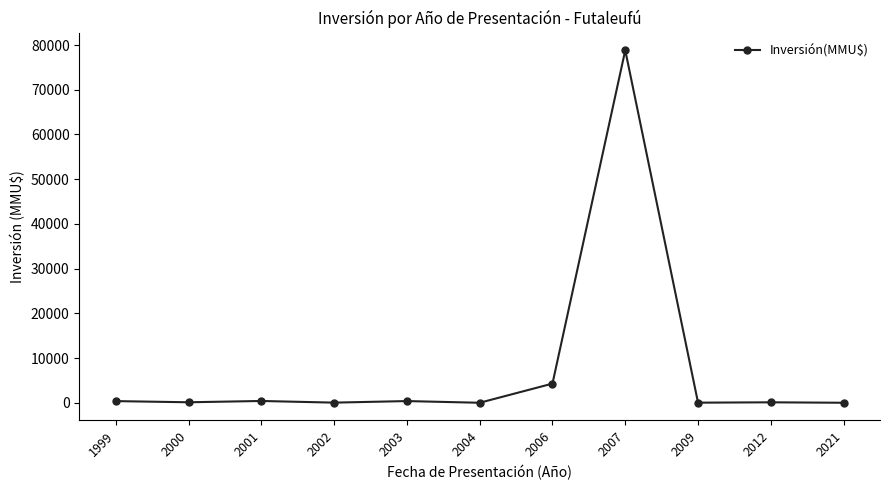

How many lines are shown in the chart?

1